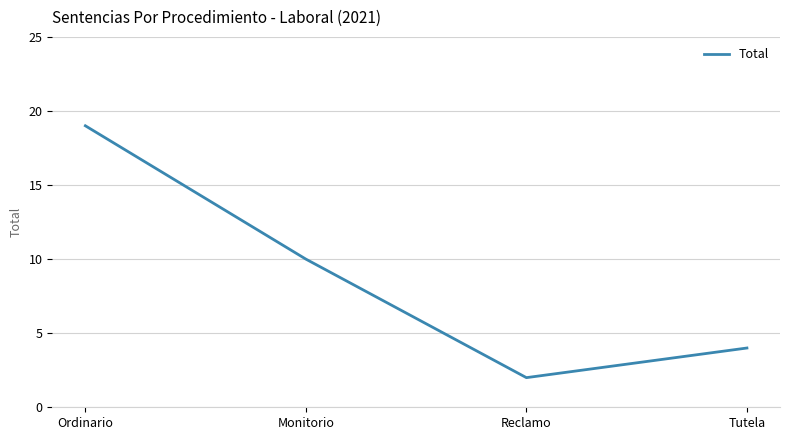

What is the minimum value shown in the chart?

2